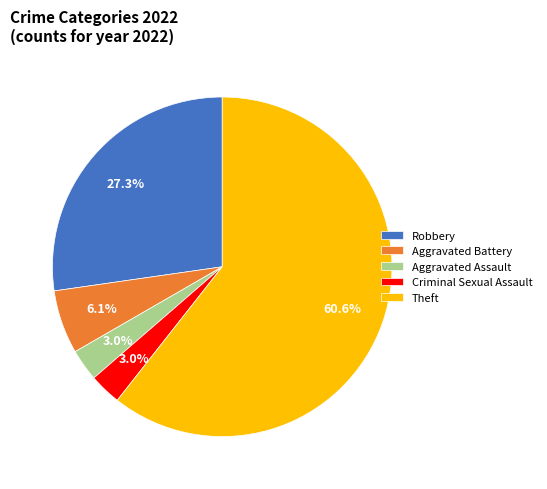

The Criminal Sexual Assault slice represents 3% of the pie. True or false?

True